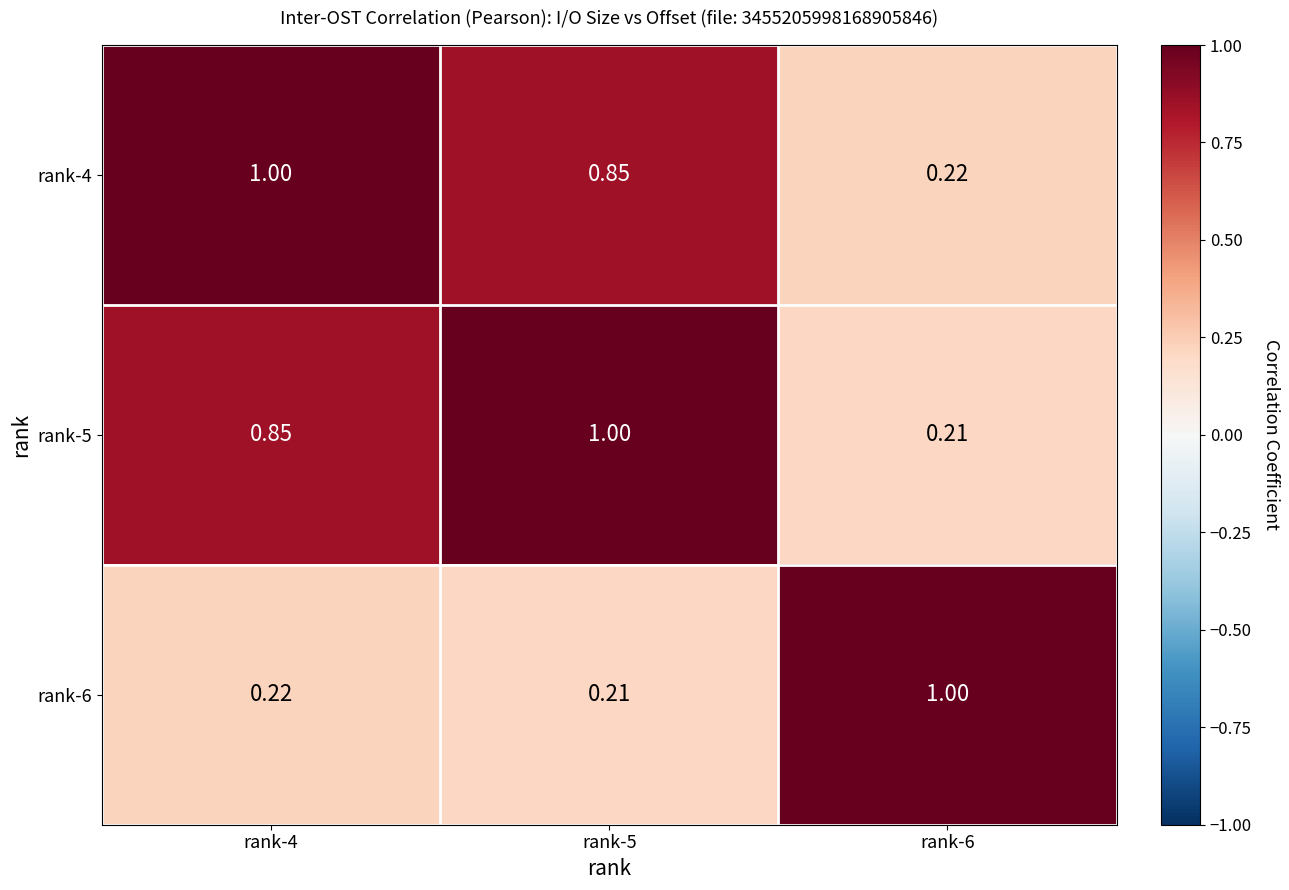

Is the value of rank-5 at rank-5 greater than the value of rank-6 at rank-4?

Yes